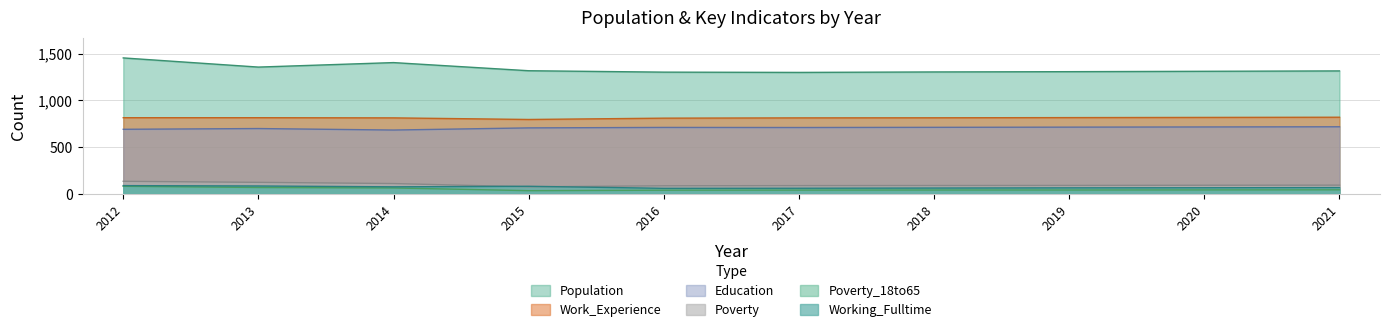

True or false: Population has more than 1 points higher than both neighbors.

False